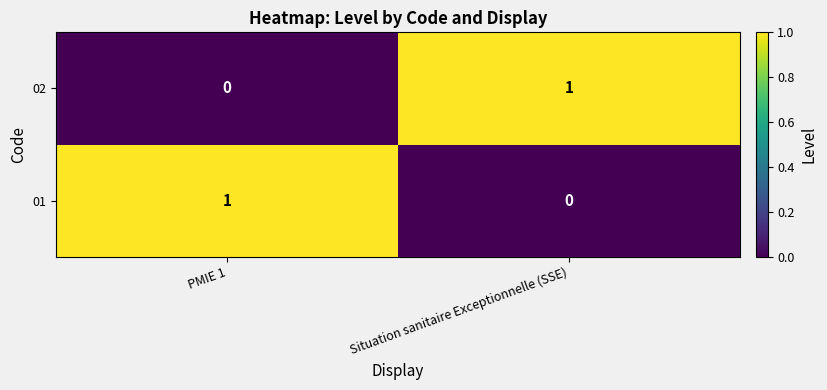

Reading right to left, extract all data points from this chart.

02: Situation sanitaire Exceptionnelle (SSE)=1	PMIE 1=0
01: Situation sanitaire Exceptionnelle (SSE)=0	PMIE 1=1